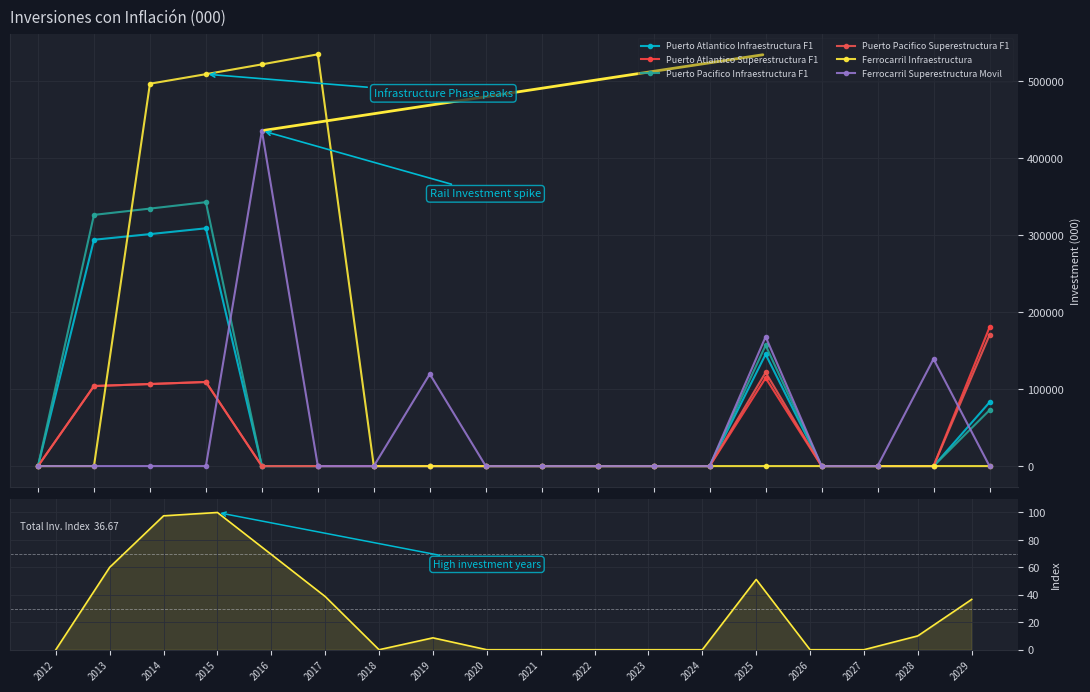

How many interior local peaks does the Puerto Pacifico Infraestructura F1 series have?

2